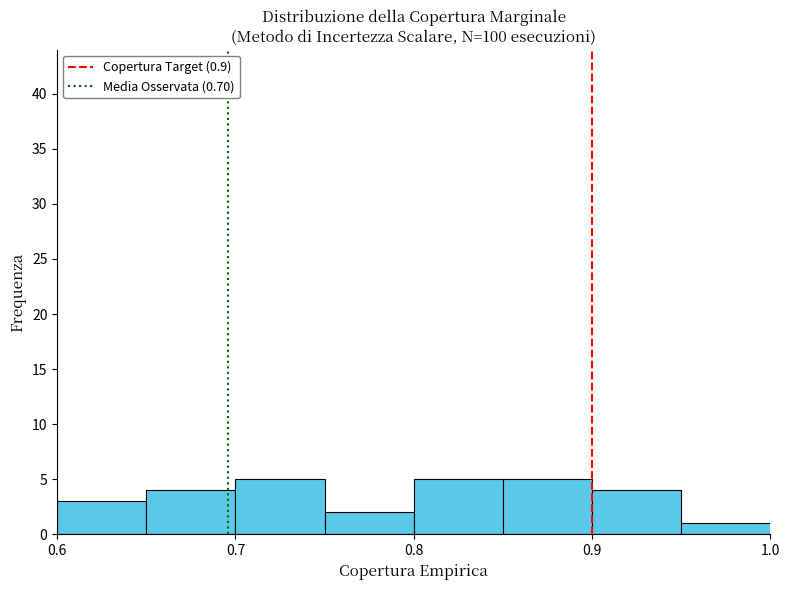

Reading left to right, transcribe this chart: for each bar, give the range it covers on the x-axis and its height. The values are not printed on the chart, so give them approximately, as read against the axis.

0.60 to 0.65: 3
0.65 to 0.70: 4
0.70 to 0.75: 5
0.75 to 0.80: 2
0.80 to 0.85: 5
0.85 to 0.90: 5
0.90 to 0.95: 4
0.95 to 1.00: 1